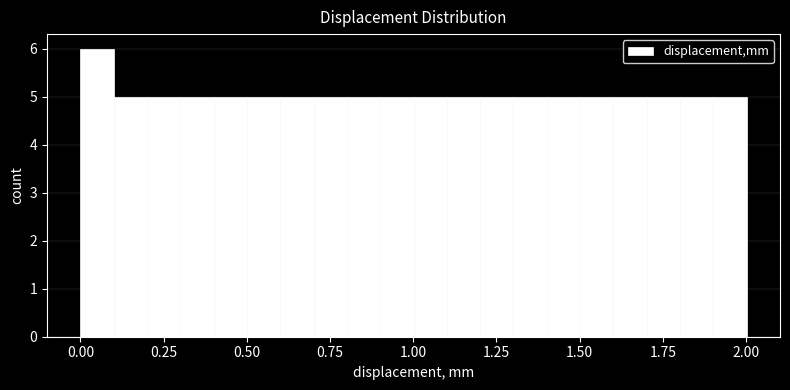

Around what value on the x-axis is the tallest bar? Give the approximate position of its centre, as read against the axis.

0.05